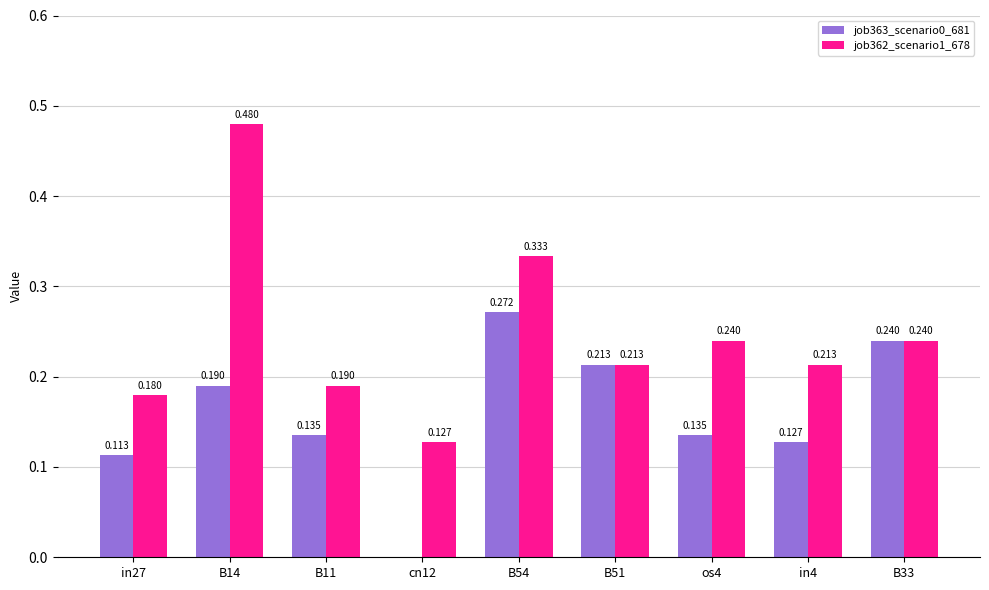

Are the bars grouped side by side (vs. stacked)?

Yes